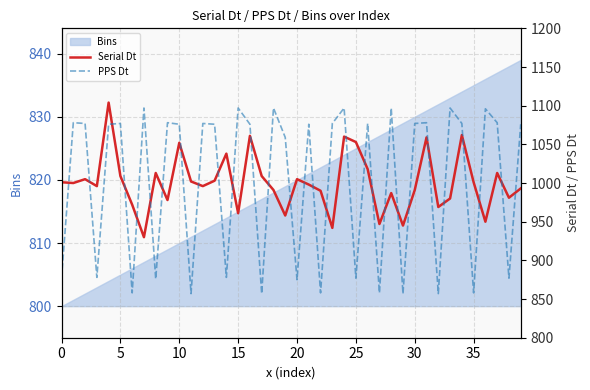

Which series has the largest total across all categories?

PPS Dt